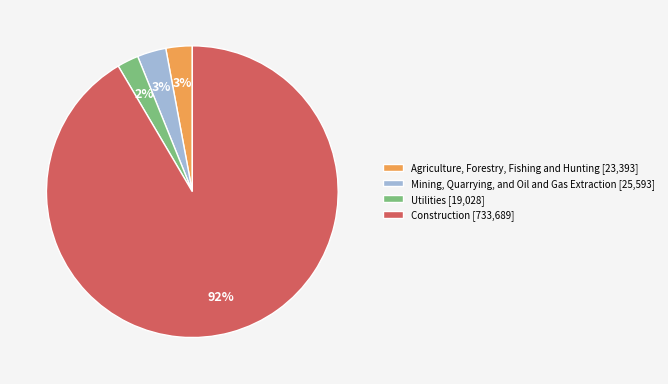

To the nearest percent, what is the combined percentage of Mining, Quarrying, and Oil and Gas Extraction and Construction?

95%